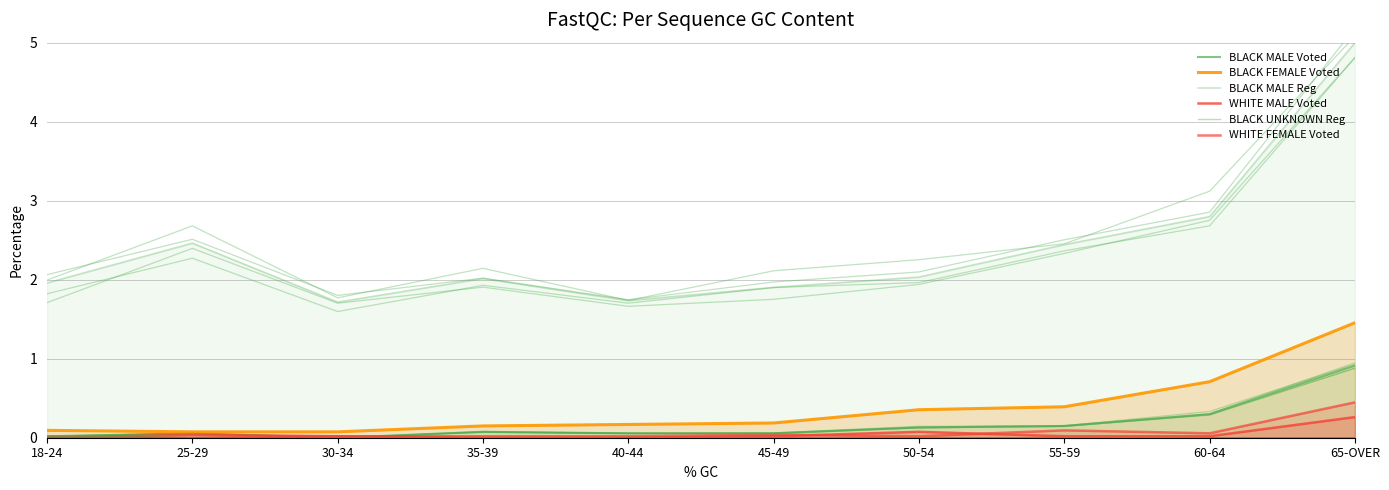

How many data points in BLACK MALE Voted are above 0?

9